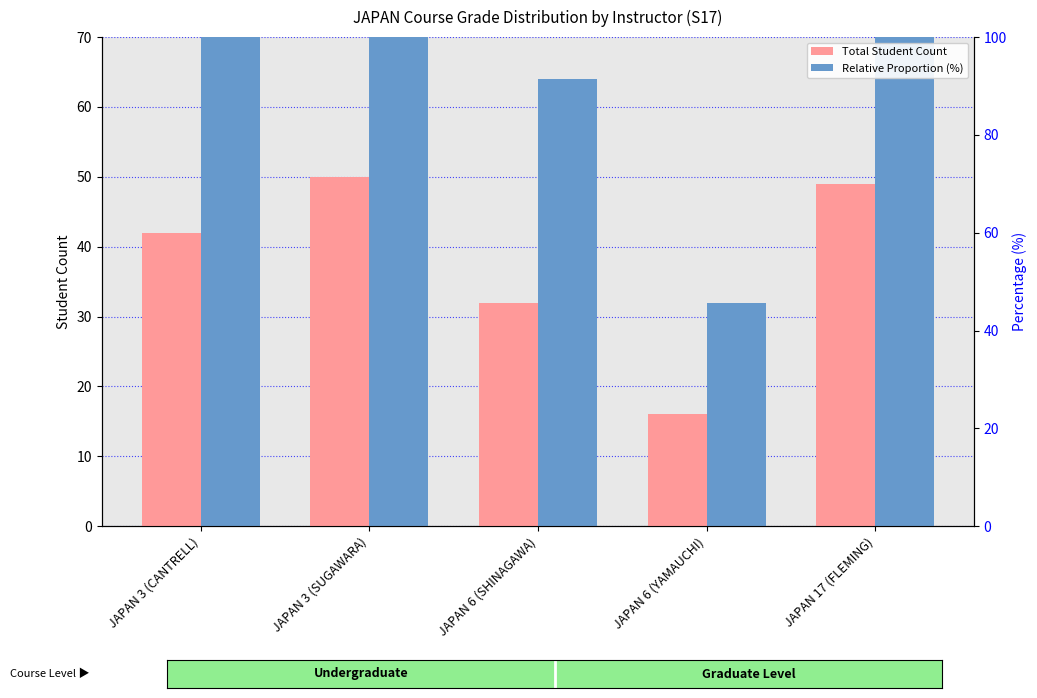

Rank the series at JAPAN 3 (SUGAWARA) from lowest to highest value.

Total Student Count, Relative Proportion (%)